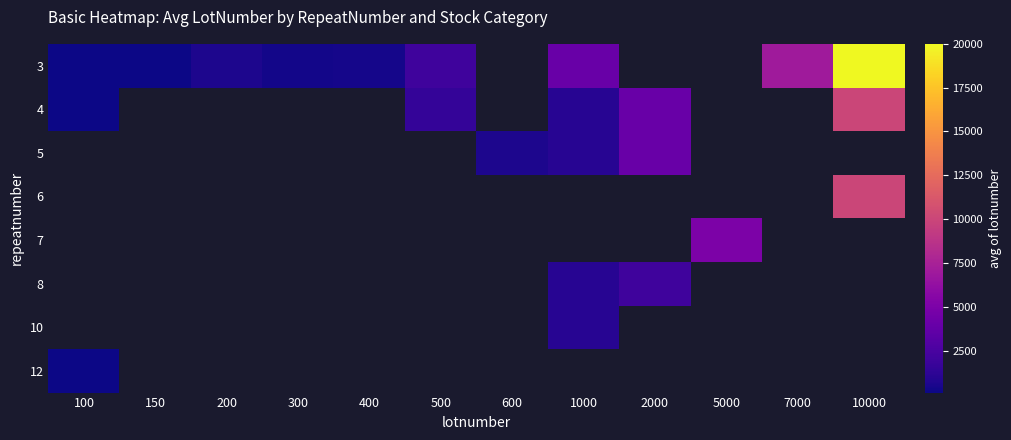

How many data points does each series have?

12